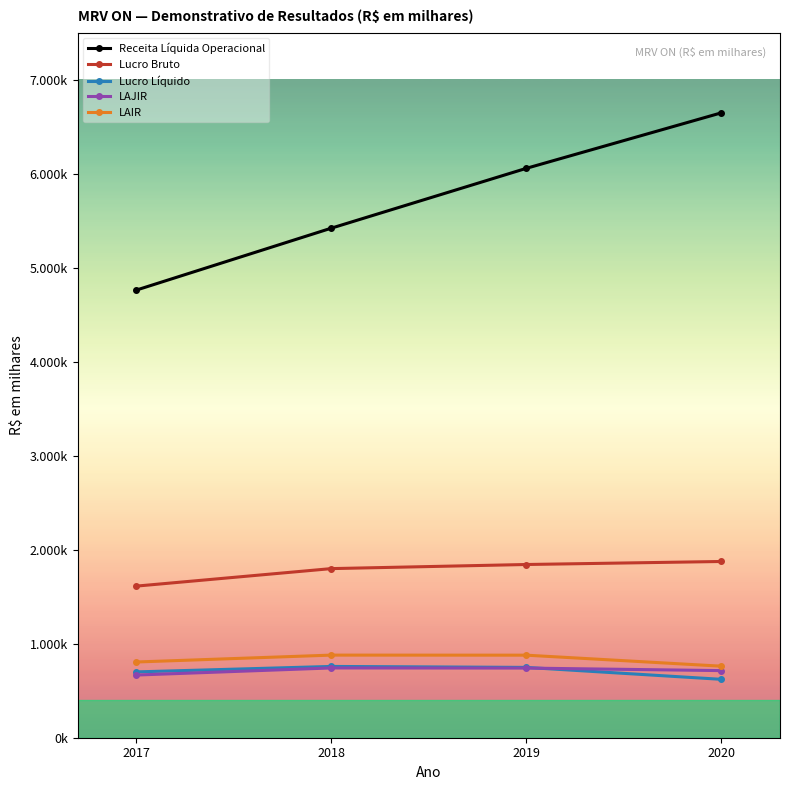

Which has a higher value, 2020 or 2019?

2020